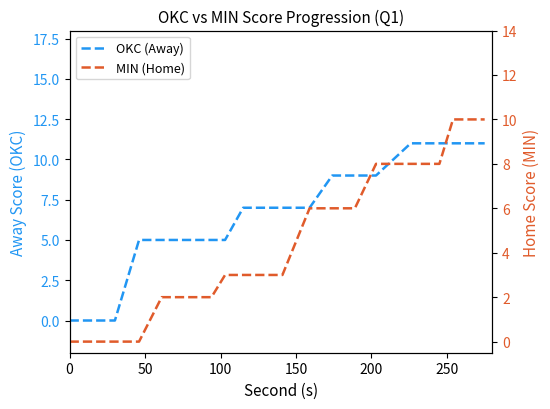

True or false: MIN (Home) has more than 1 interior local peaks.

False